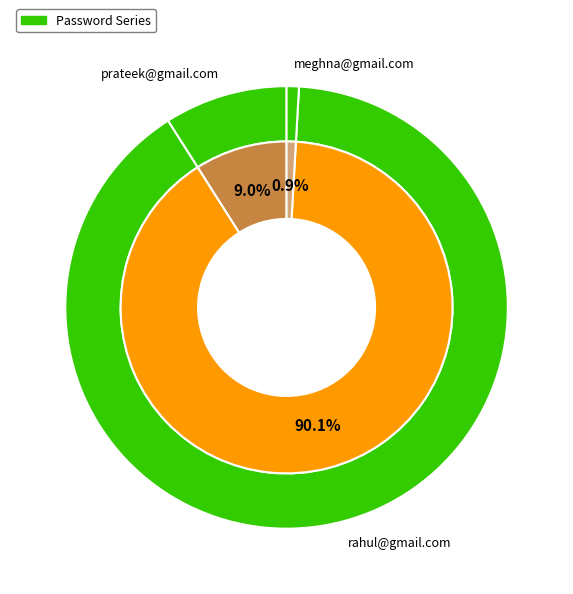

Combined, what portion of the pie is rahul@gmail.com and prateek@gmail.com?

99.1%